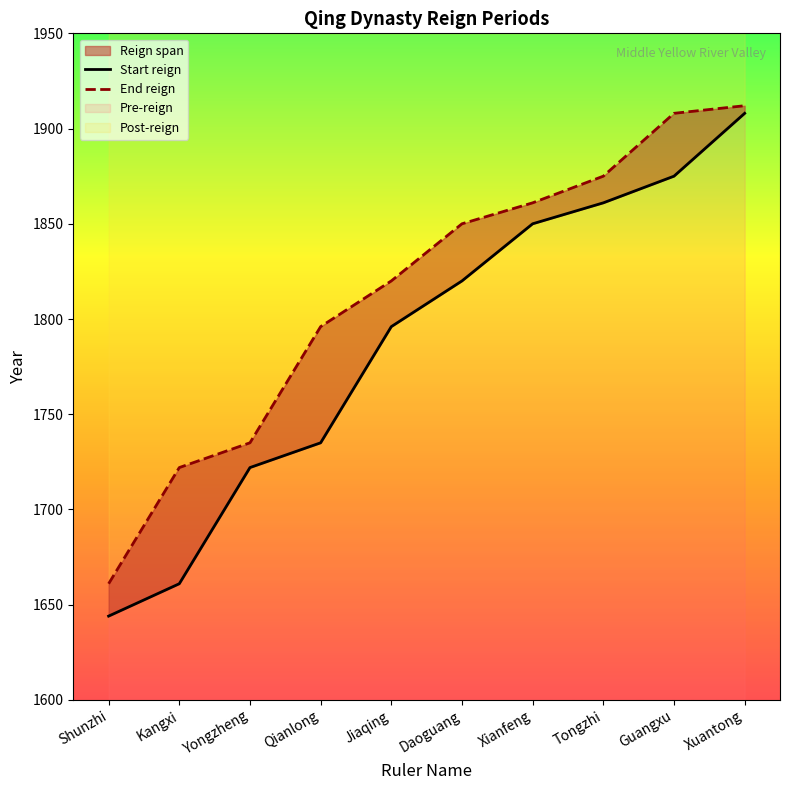

Which category has the lowest value in the Start reign series?

Shunzhi